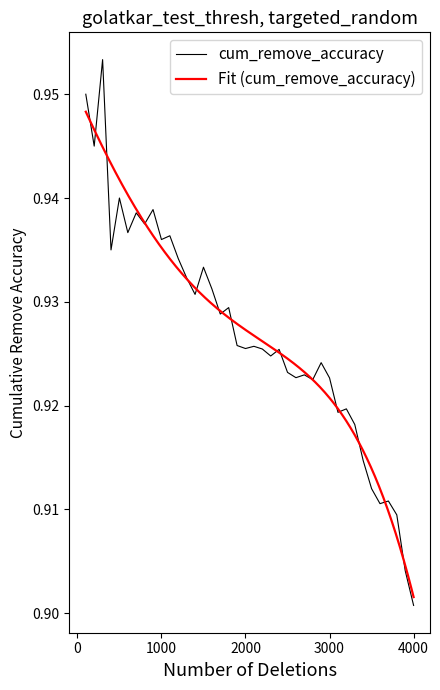

At which label does cum_remove_accuracy reach its minimum?

4000